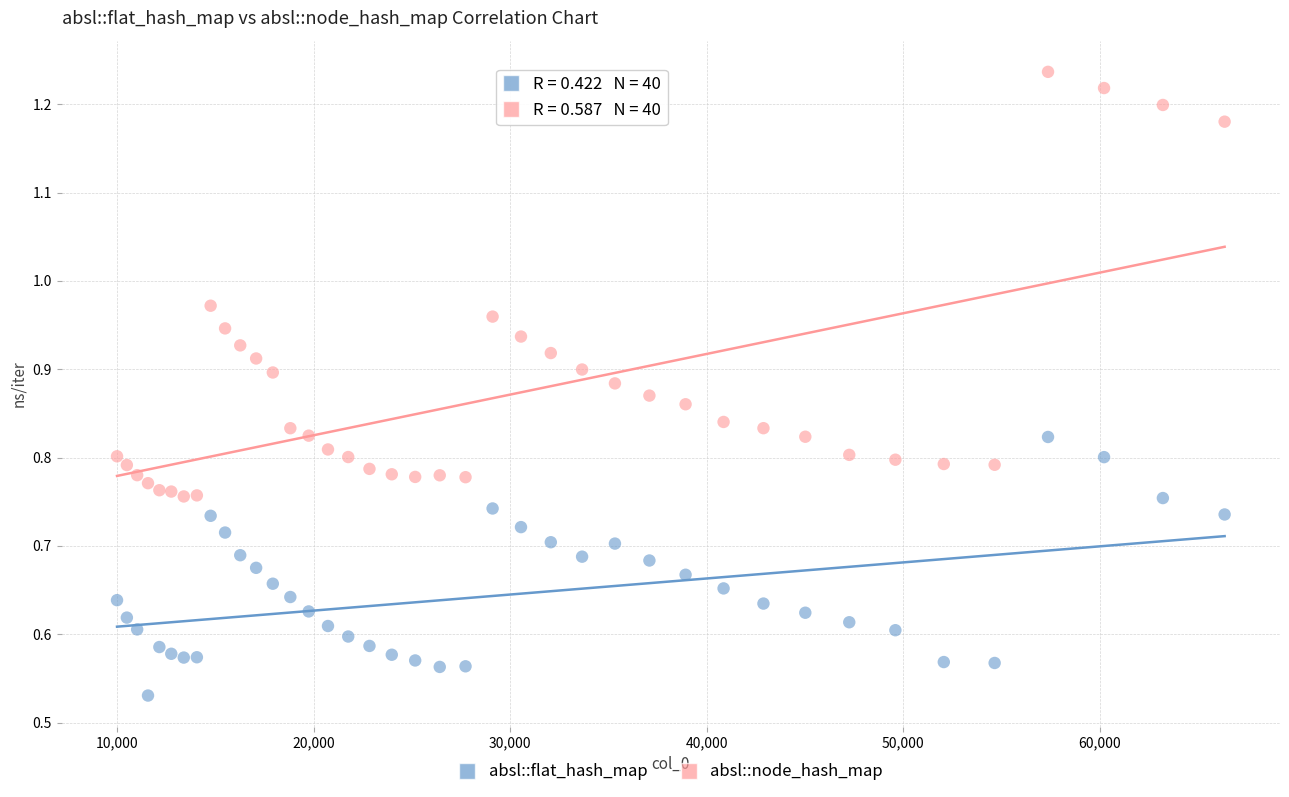

Which series contains the lowest Y value?

absl::flat_hash_map